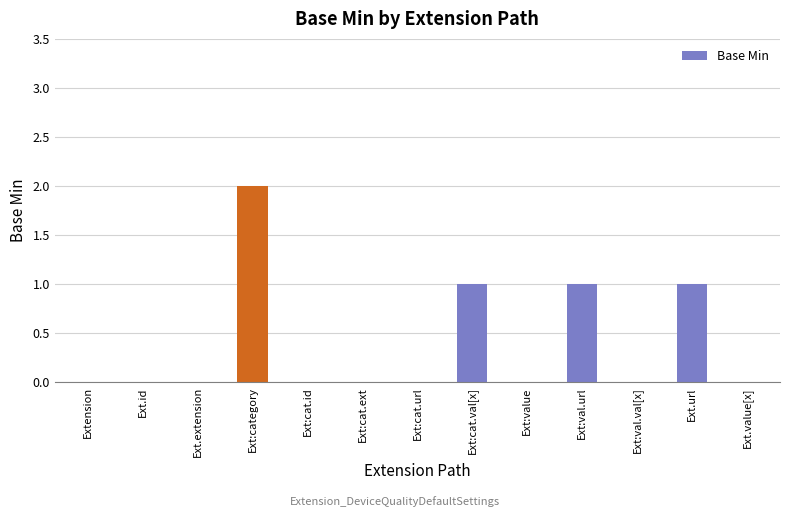

Is it true that the value at Ext.id is 1?

False